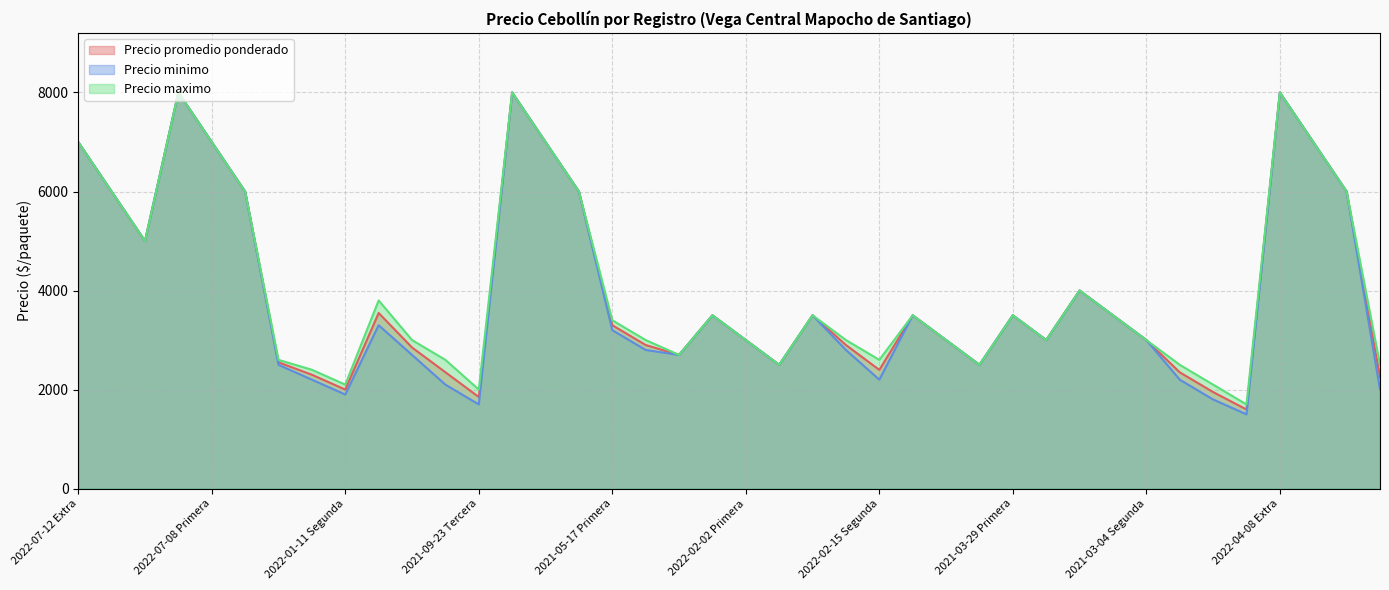

Does the chart display data point markers on the line(s)?

No